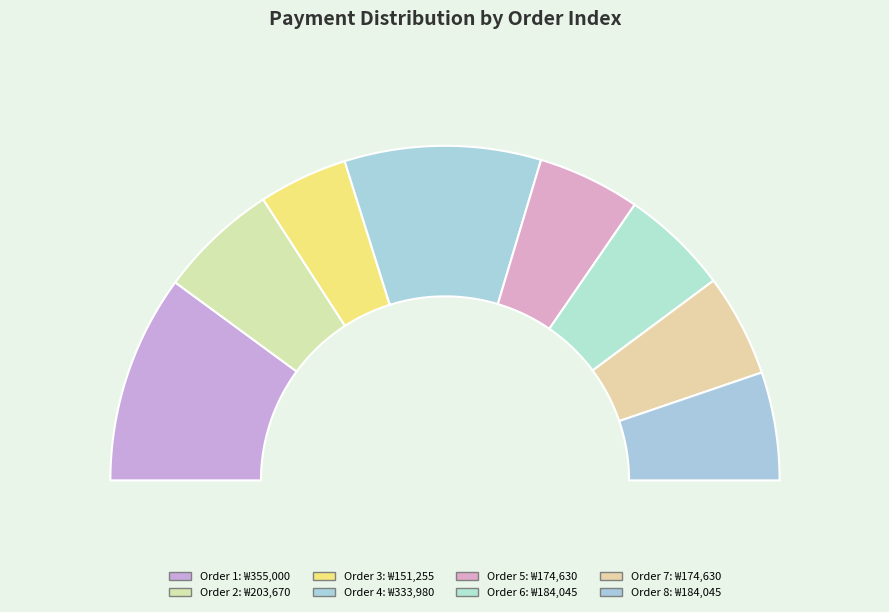

What portion of the pie excludes 8?

89.6%